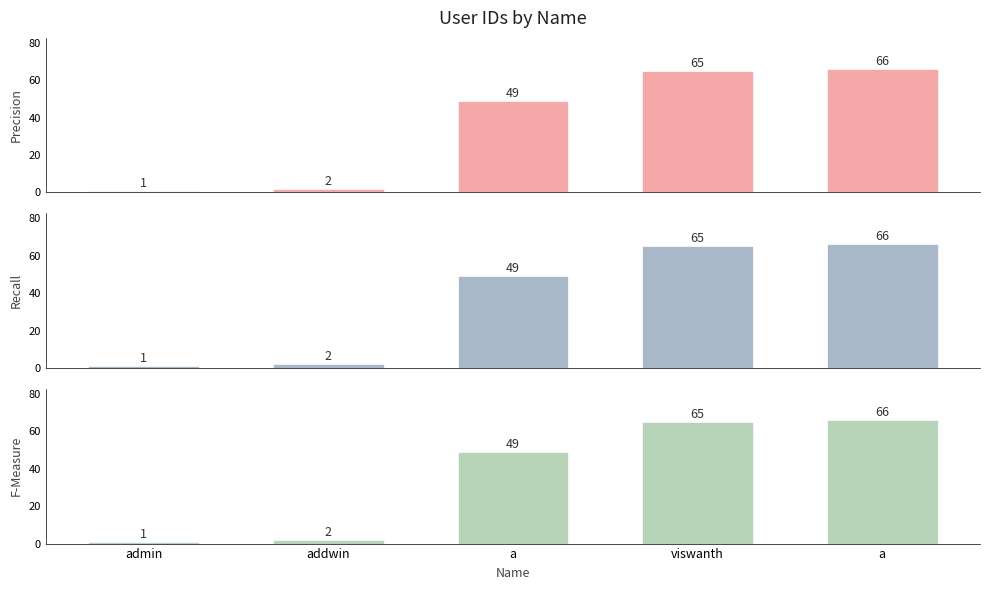

What is the maximum value shown in the chart?

66